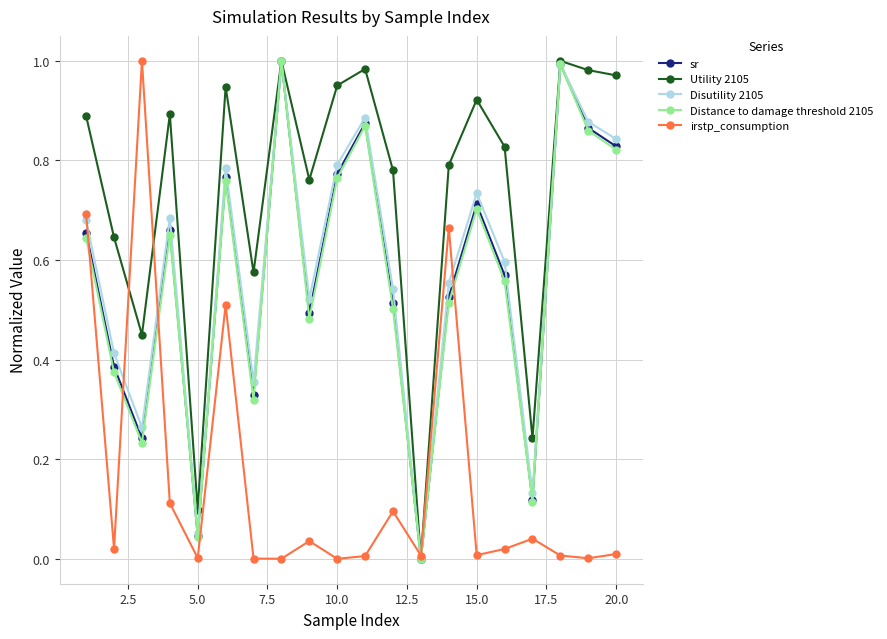

In Distance to damage threshold 2105, how many points are lower than both neighbors (excluding endpoints)?

6